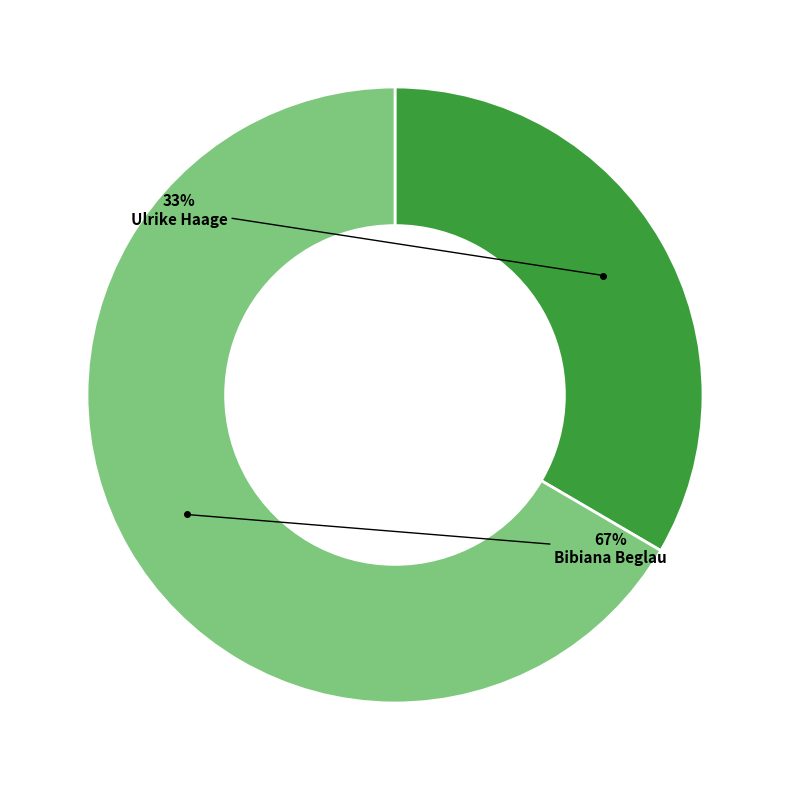

How many segments does this pie chart have?

2